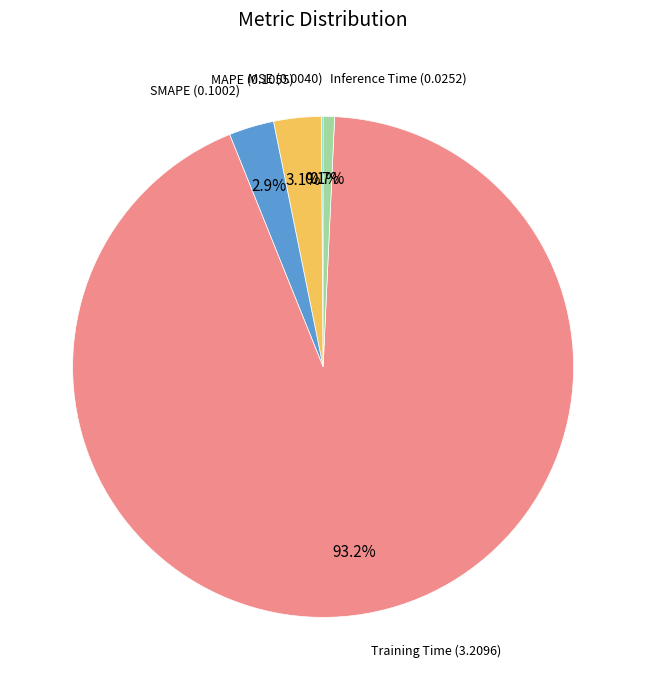

Does any single category account for the majority?

Yes